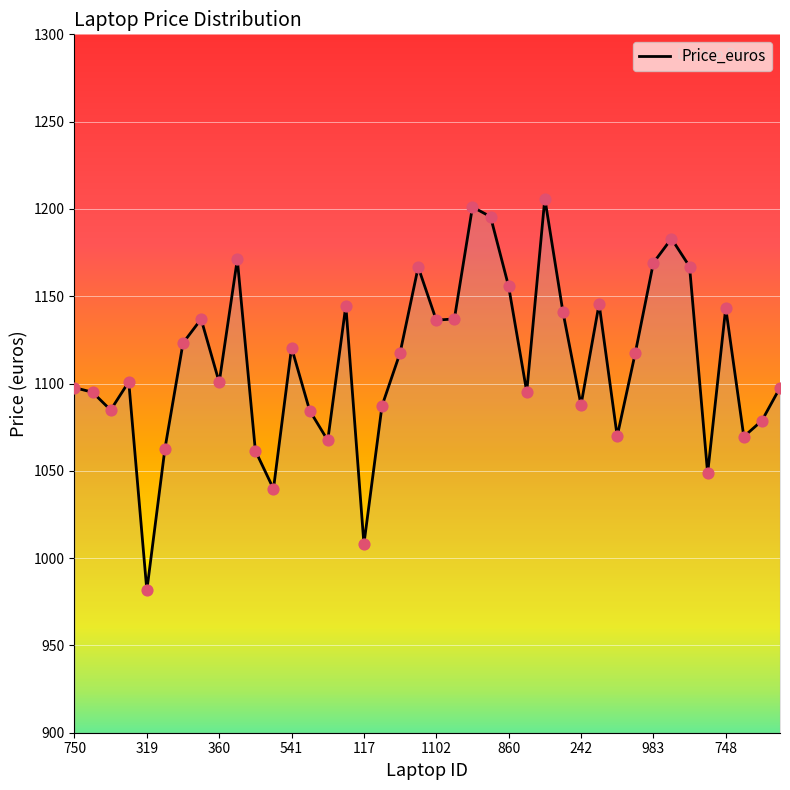

What is the greatest value displayed?

1206.0